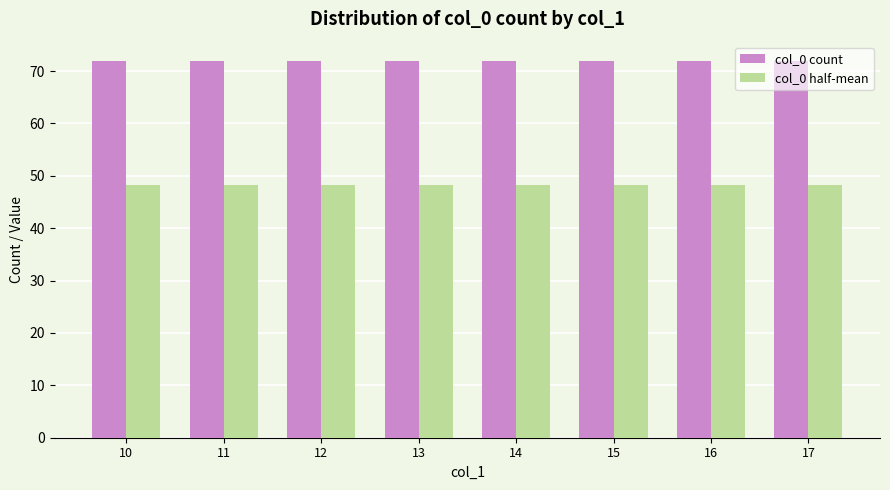

What is the spread (max minus min) of values at 17?

23.8